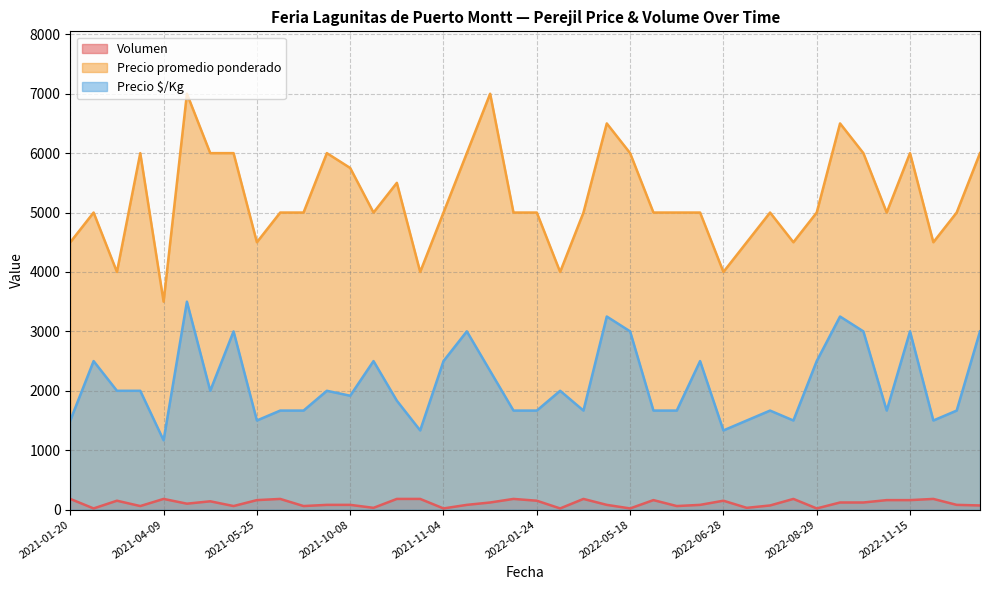

True or false: Precio promedio ponderado has a value of 3206 at 2021-08-17.

False